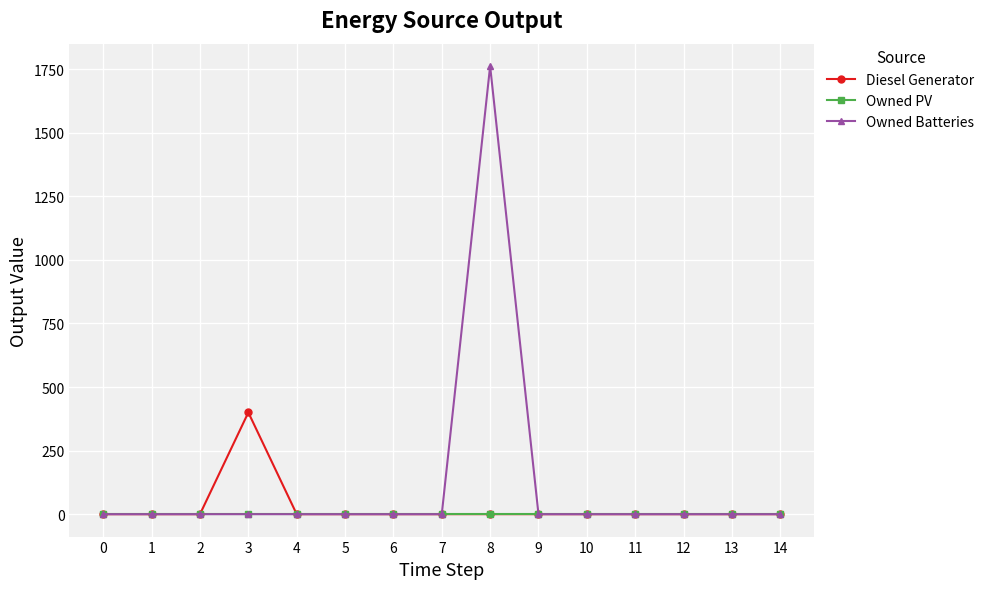

List the series in order of their peak value, highest first.

Owned Batteries, Diesel Generator, Owned PV